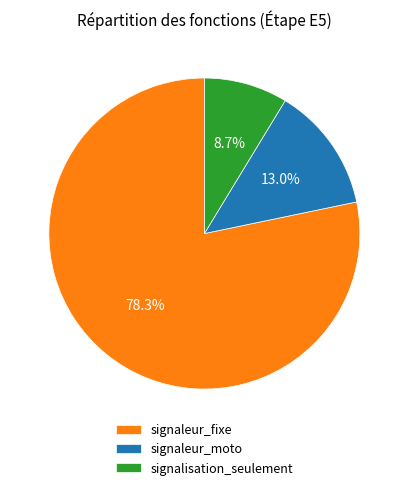

Rank the categories by value from lowest to highest.

signalisation_seulement, signaleur_moto, signaleur_fixe